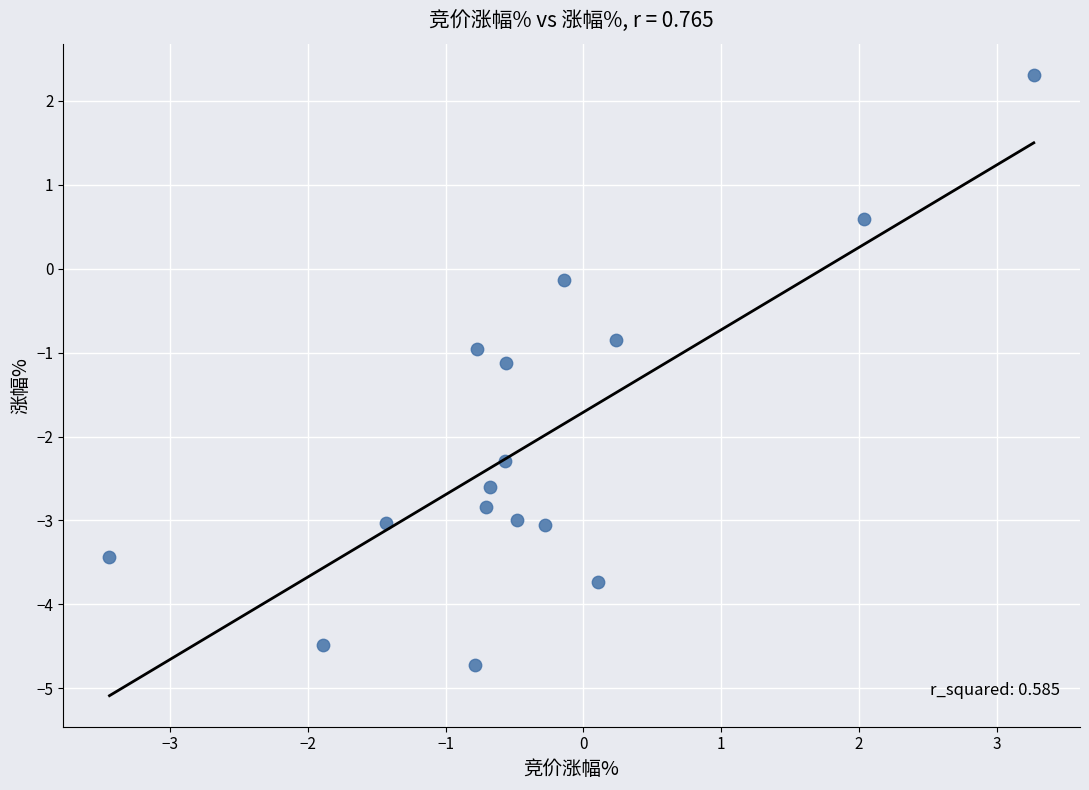

What is the range of X values (max minus min)?

6.7